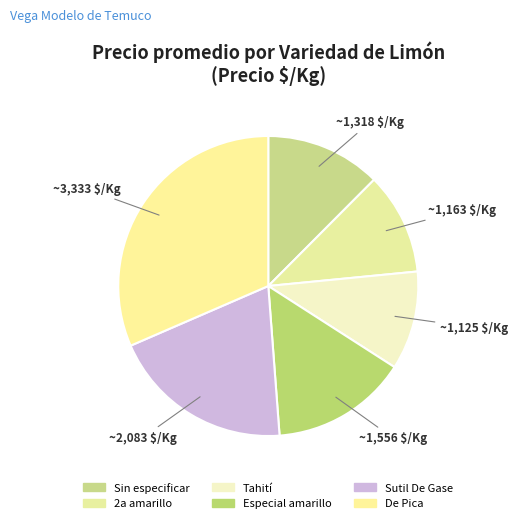

How many segments does this pie chart have?

6